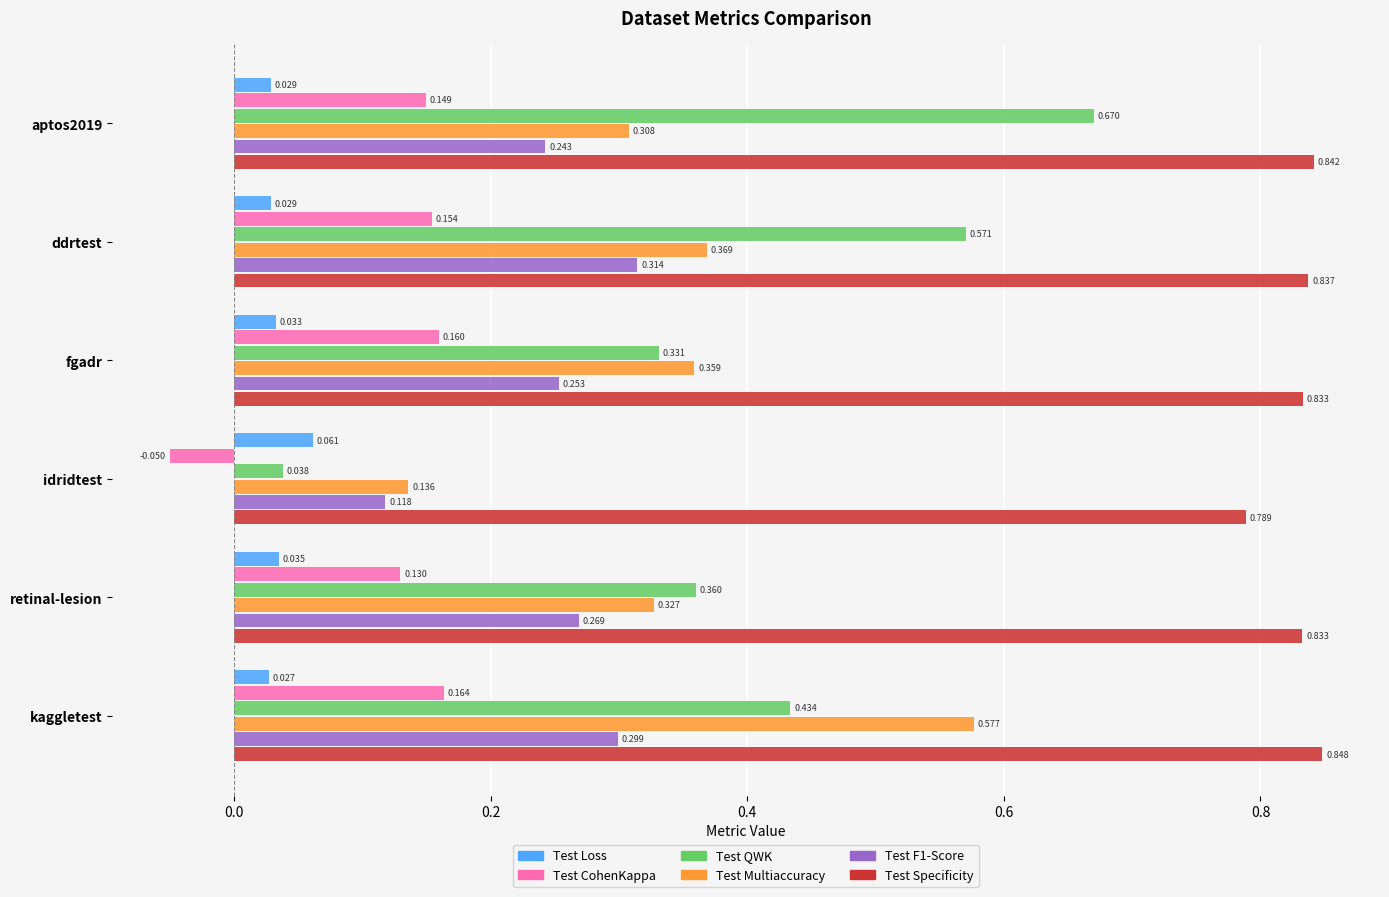

At which label is Test QWK closest to 0?

idridtest